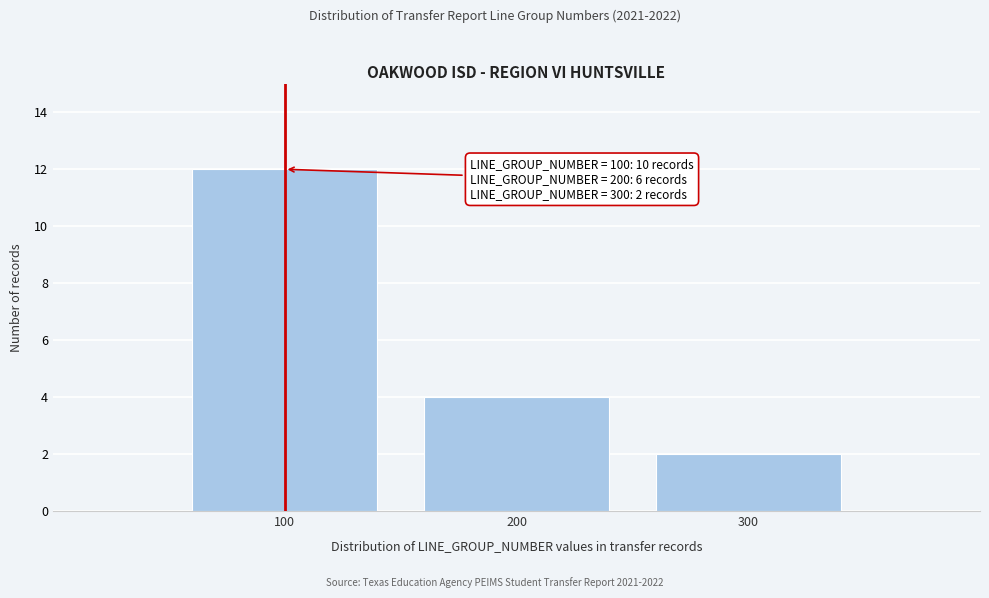

Reading left to right, extract all data points from this chart.

100=12	200=4	300=2